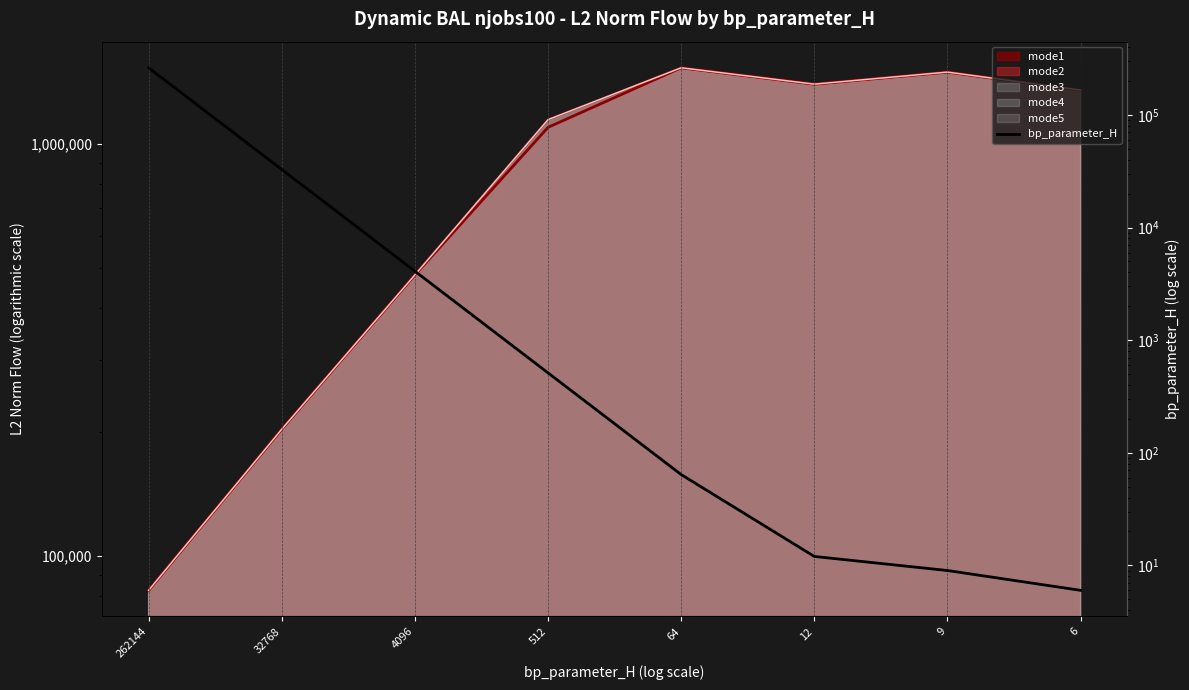

Between 9 and 12, which is larger?

12